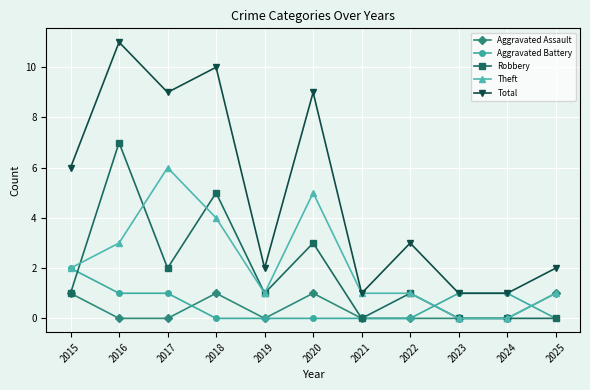

What is the value of the Robbery point at the 2nd from the left?

7